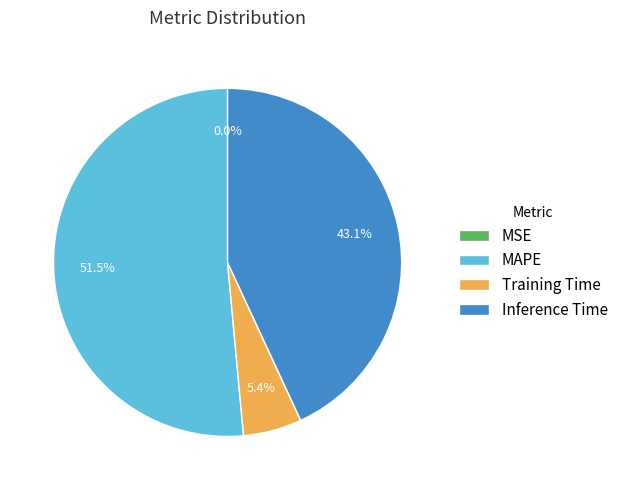

How much of the chart is everything except Training Time?

94.6%